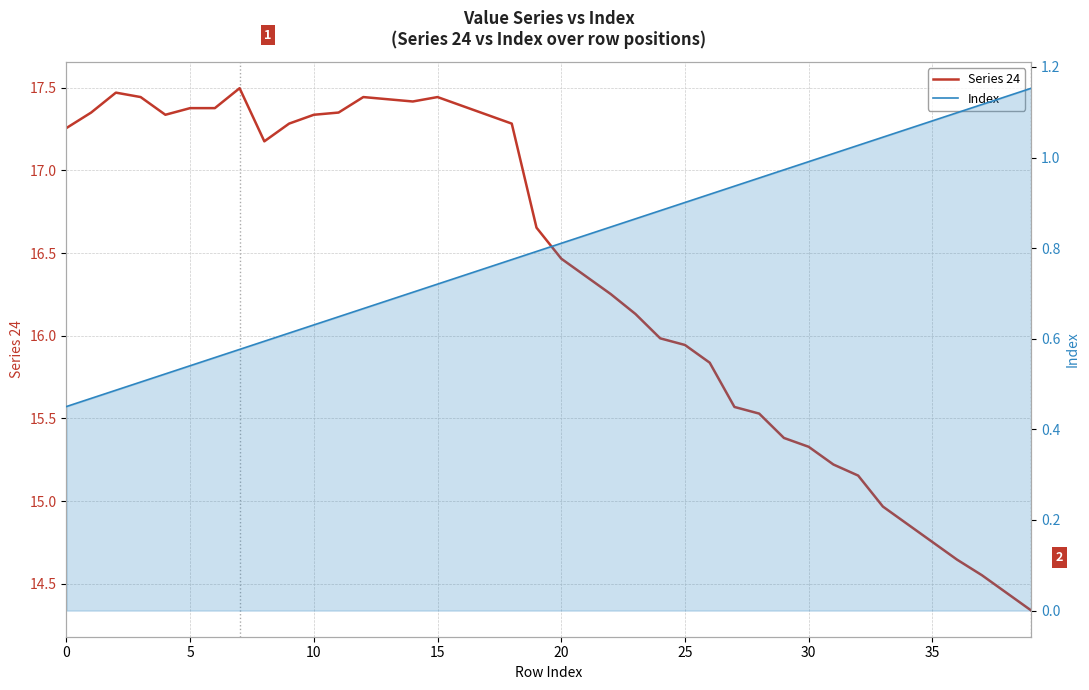

True or false: Index and Series 24 intersect in this chart.

False